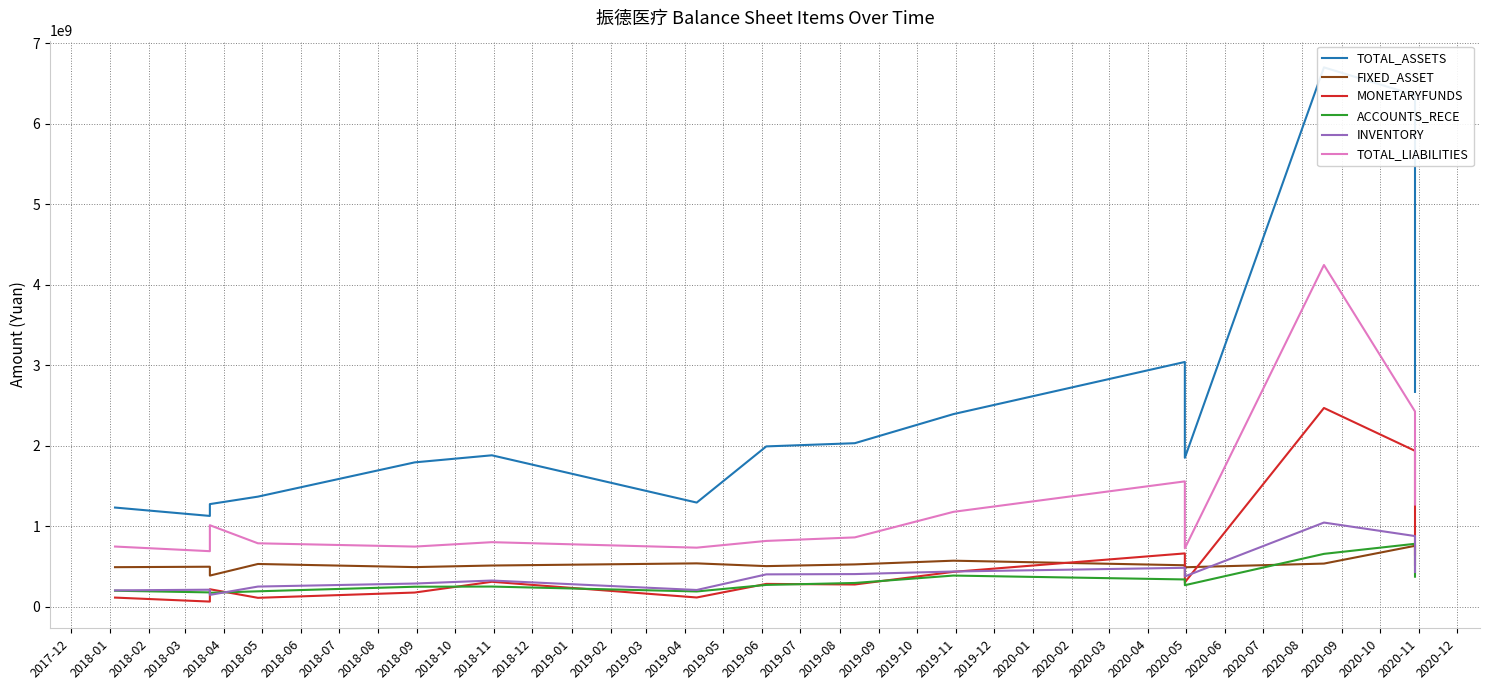

Rank the series at 2018-06 from highest to lowest value.

TOTAL_ASSETS, TOTAL_LIABILITIES, FIXED_ASSET, INVENTORY, ACCOUNTS_RECE, MONETARYFUNDS